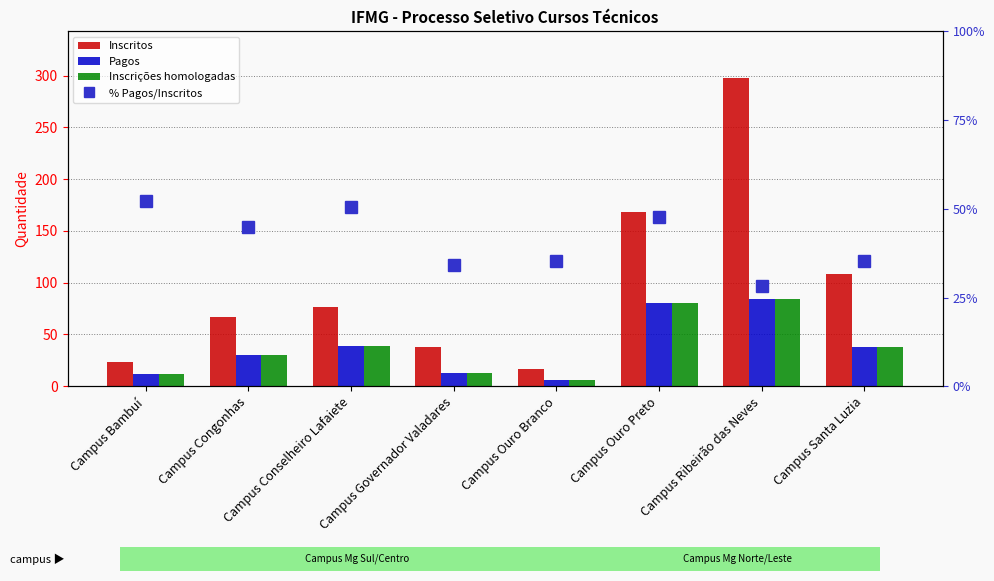

The value of Inscritos at Campus Santa Luzia is 40.5. True or false?

False